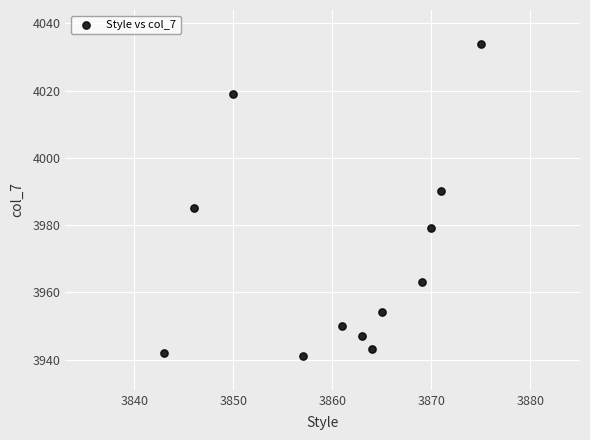

What is the range of X values (max minus min)?

32